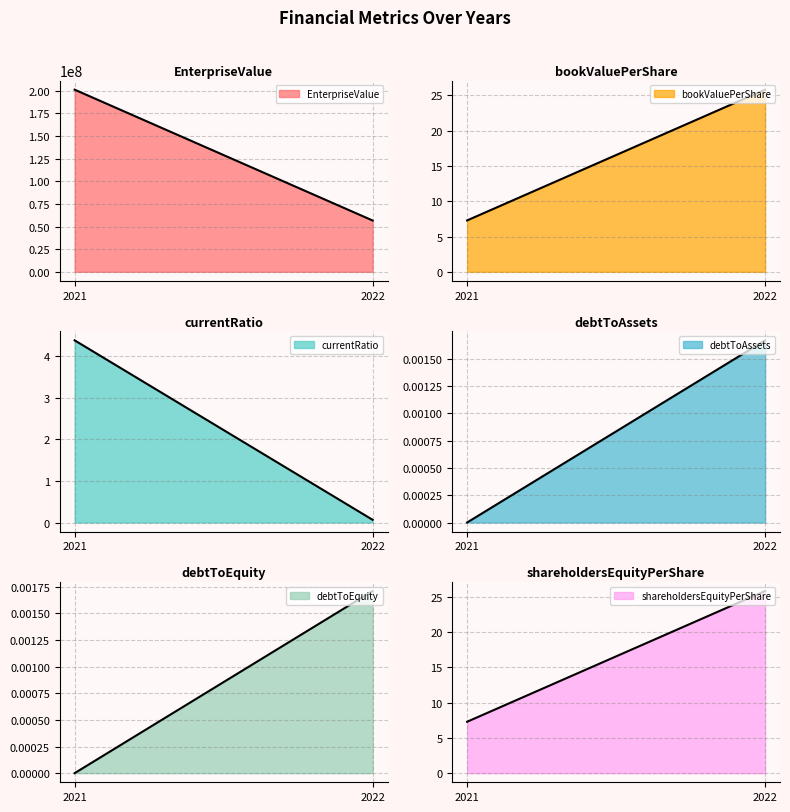

What is the sum of all shareholdersEquityPerShare values?

33.1